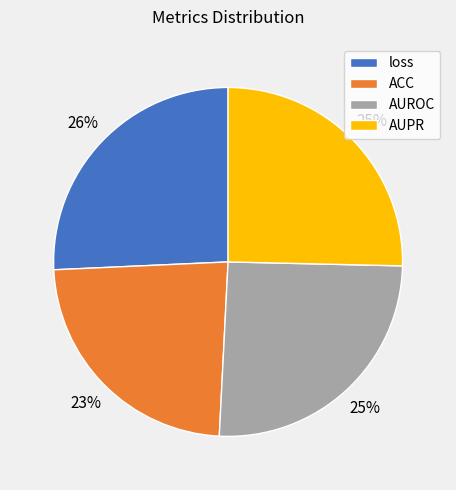

What percentage is the ACC slice, to the nearest percent?

23%